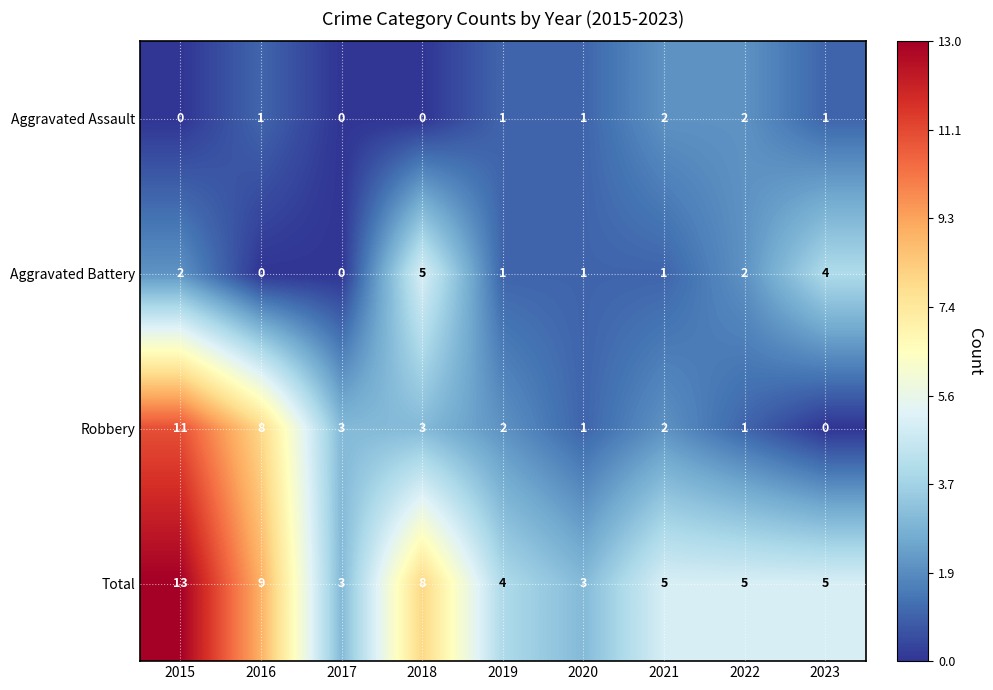

What is the approximate value of Total at 2016?

9